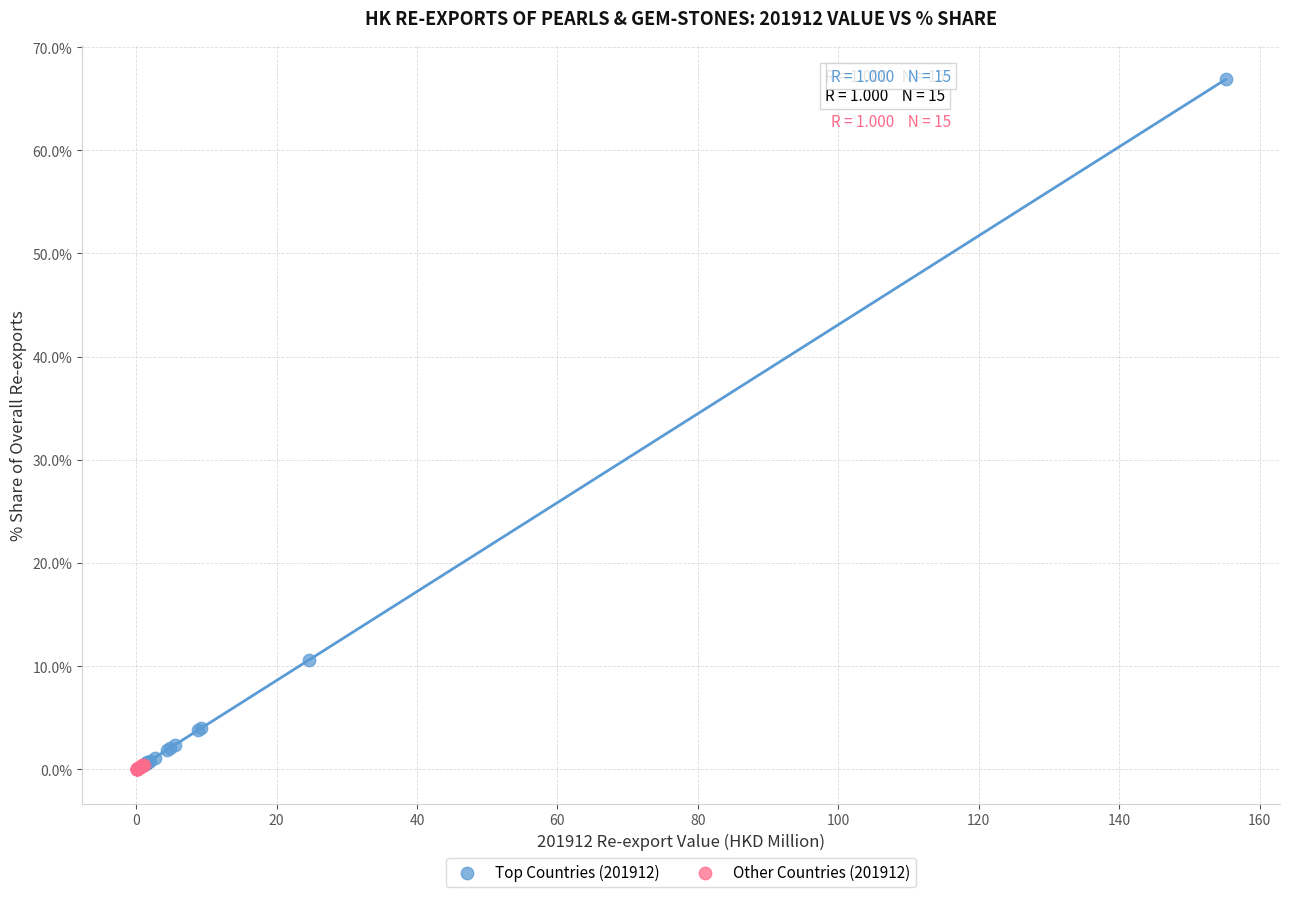

What are all the series names shown in the legend?

Top Countries (201912), Other Countries (201912)